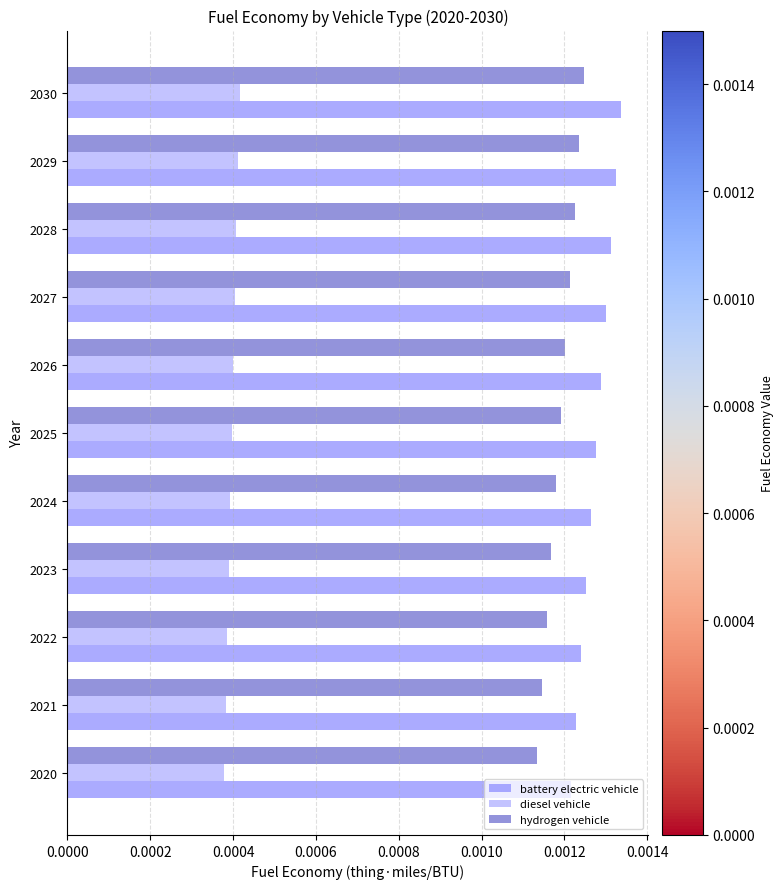

At how many categories does at least one series exceed 0?

11